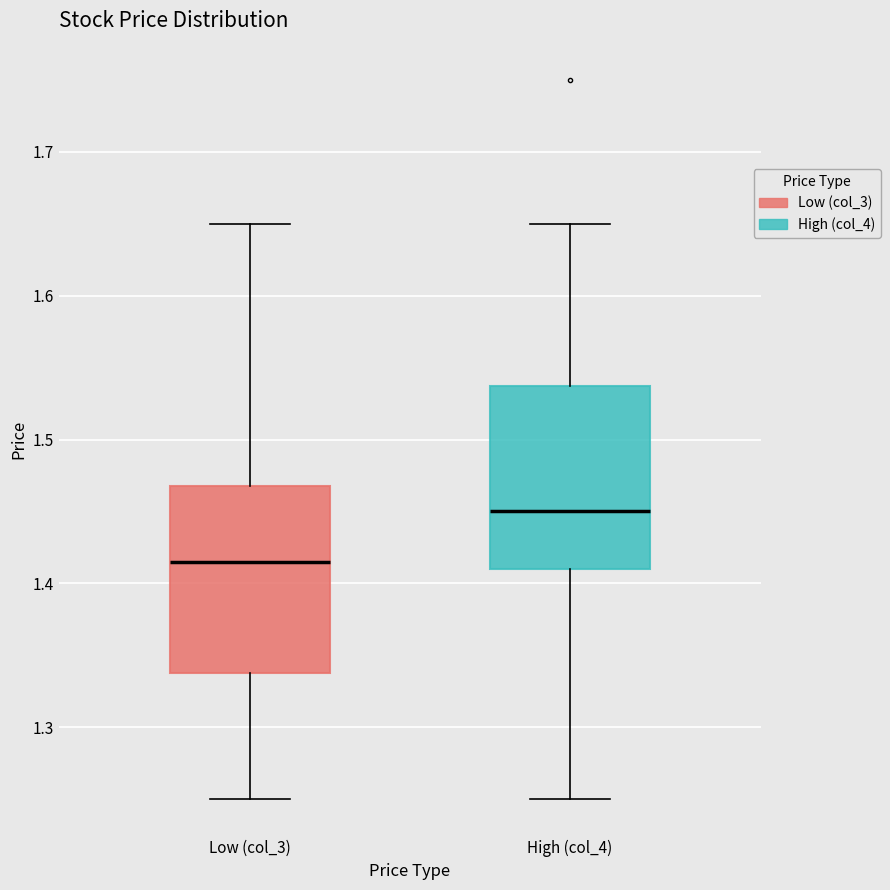

Where is the lower edge of the box for Low (col_3) on the y-axis? The values are not printed on the chart, so give them approximately, as read against the axis.

1.34